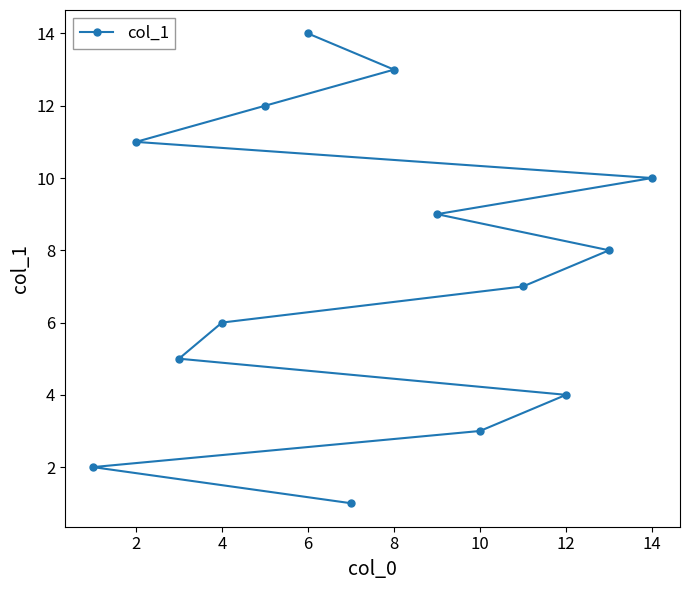

How many lines are shown in the chart?

1